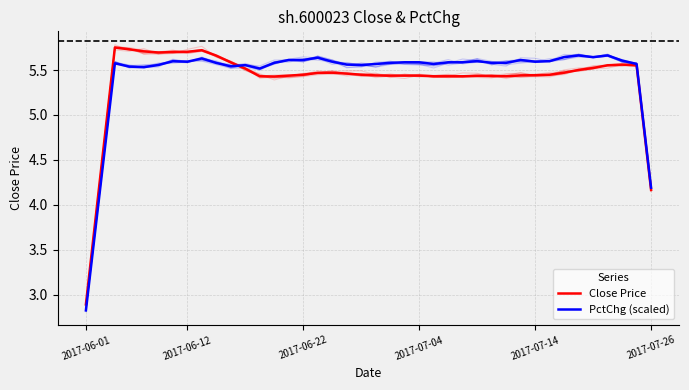

Is it true that PctChg (scaled) equals 5.6 at 29?

True